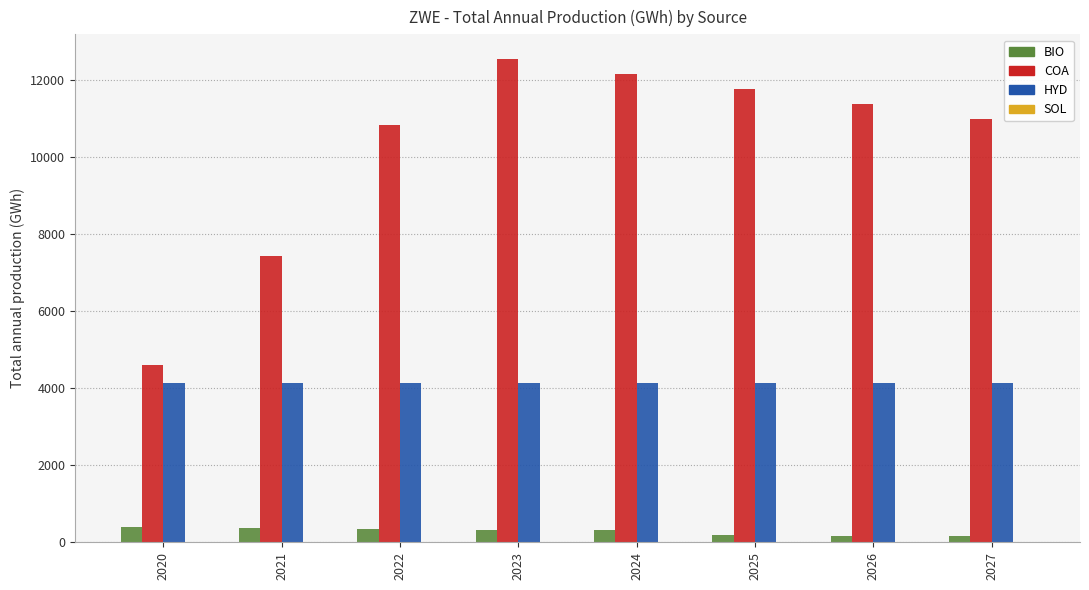

What is the average value of the BIO series?

283.2